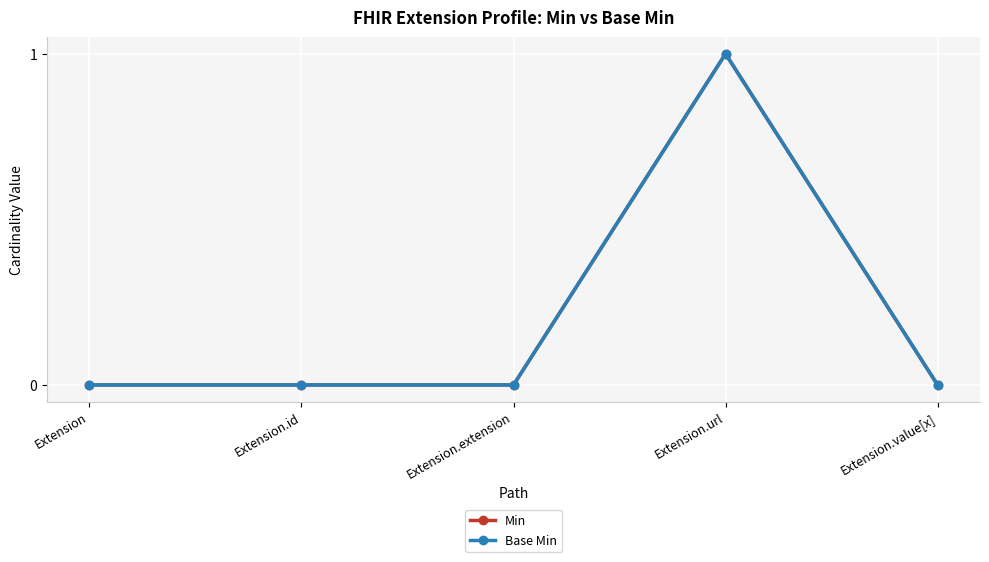

What is the difference between the Base Min values at Extension.url and Extension.value[x]?

1